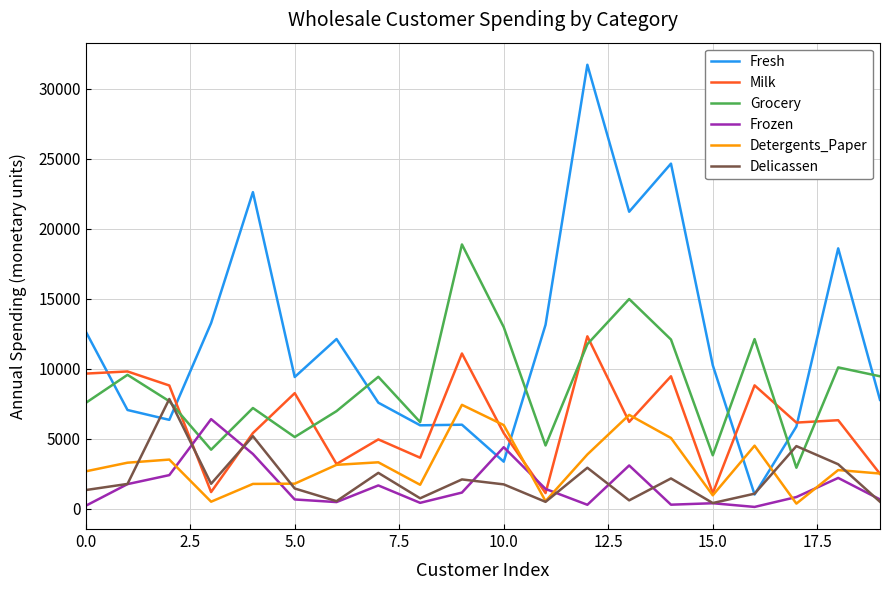

Is this an area chart (filled region under the line)?

No